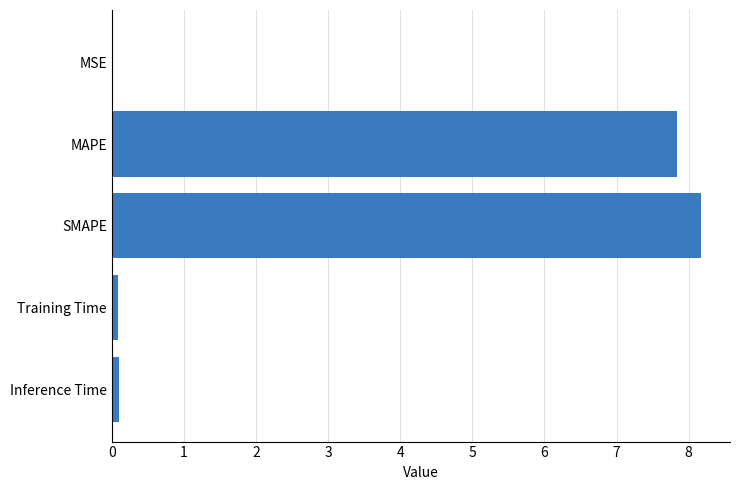

The value at MAPE is 7.8. True or false?

True